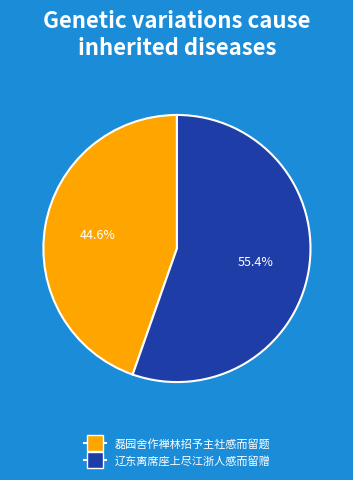

To the nearest percent, what is the difference between the largest and smallest slice percentages?

11%